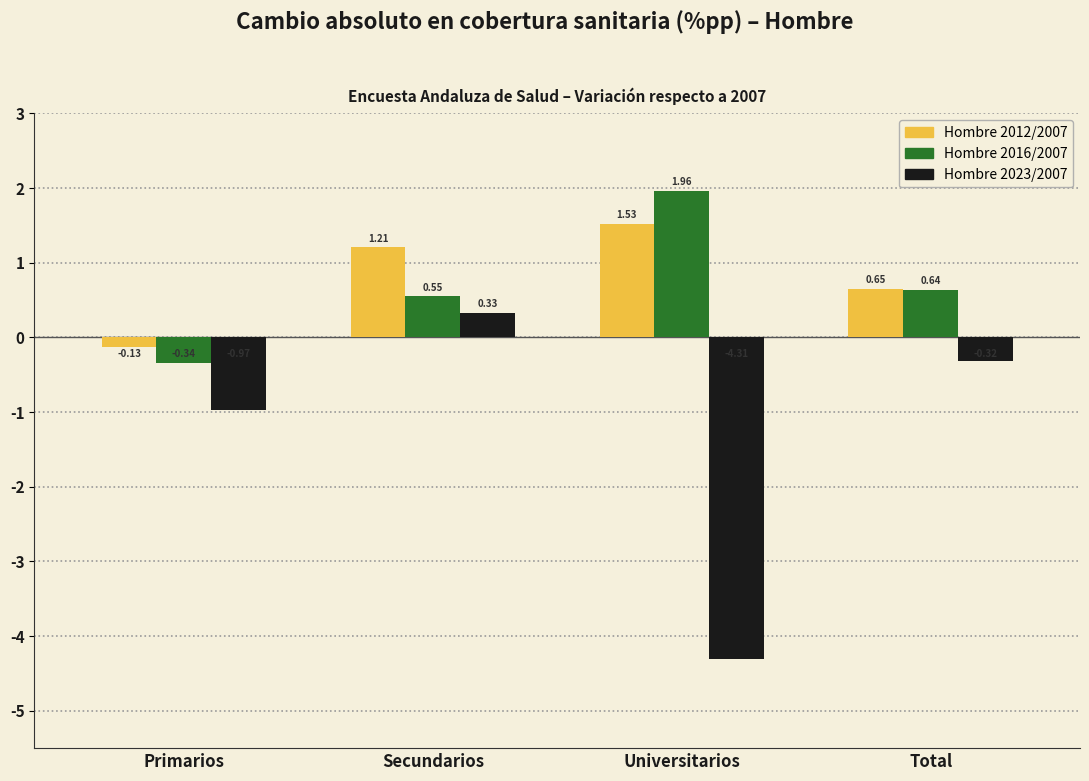

Which label corresponds to the largest value in the chart?

Universitarios